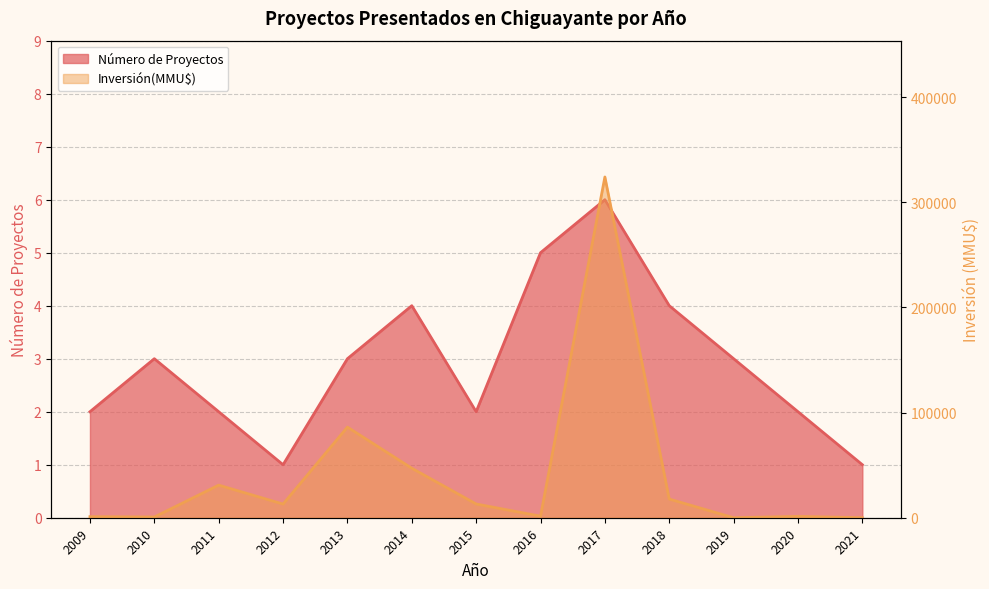

After their last crossing, which series has the higher values: Número de Proyectos or Inversión(MMU$)?

Número de Proyectos